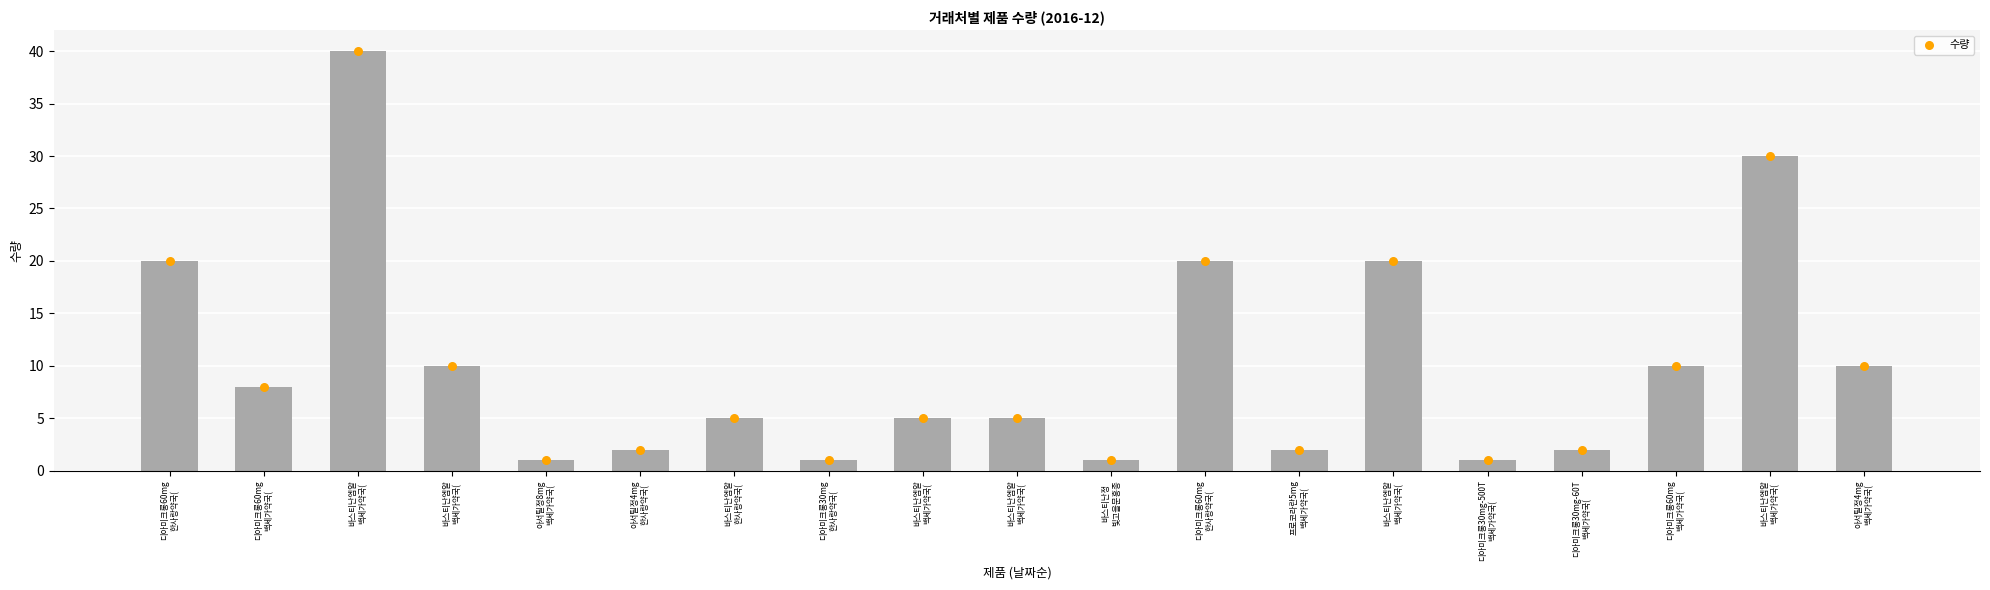

Which series contains the lowest Y value?

수량